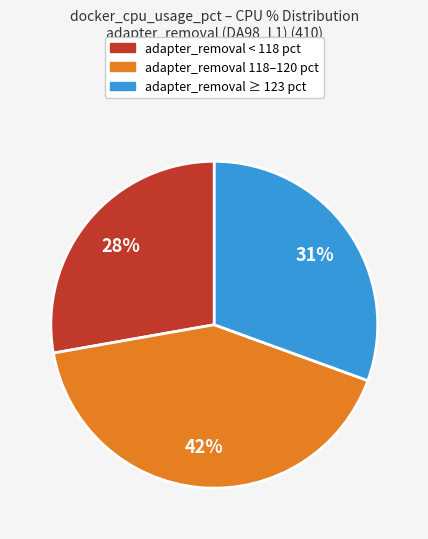

Which has a higher value, adapter_removal < 118 pct or adapter_removal 118–120 pct?

adapter_removal 118–120 pct